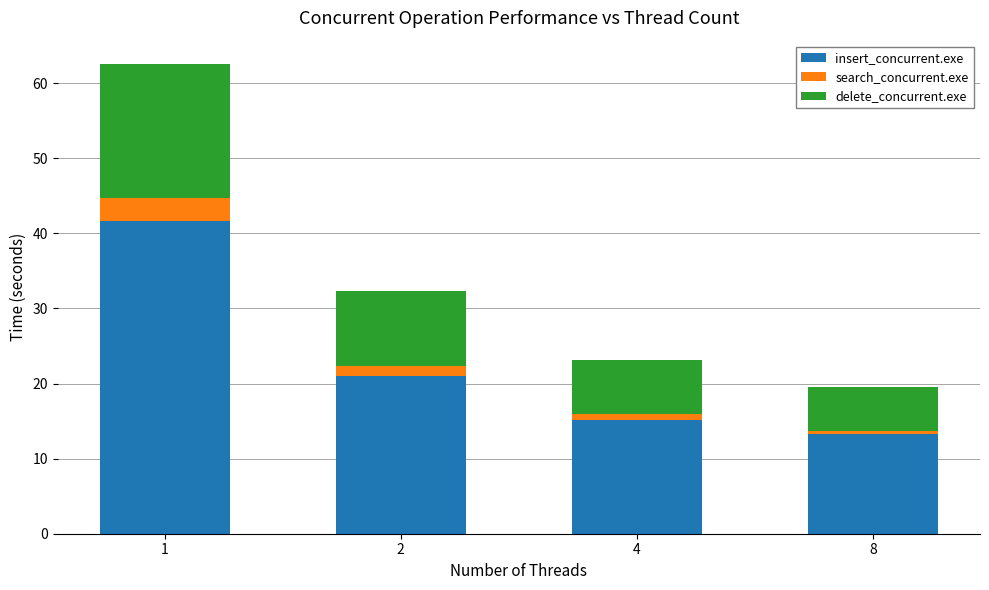

Is it true that insert_concurrent.exe equals 15.2 at 4?

True